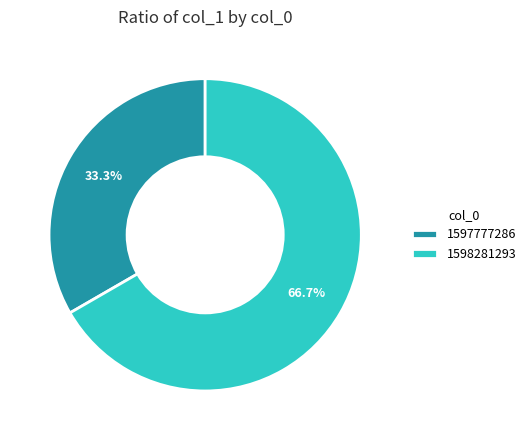

How many segments does this pie chart have?

2